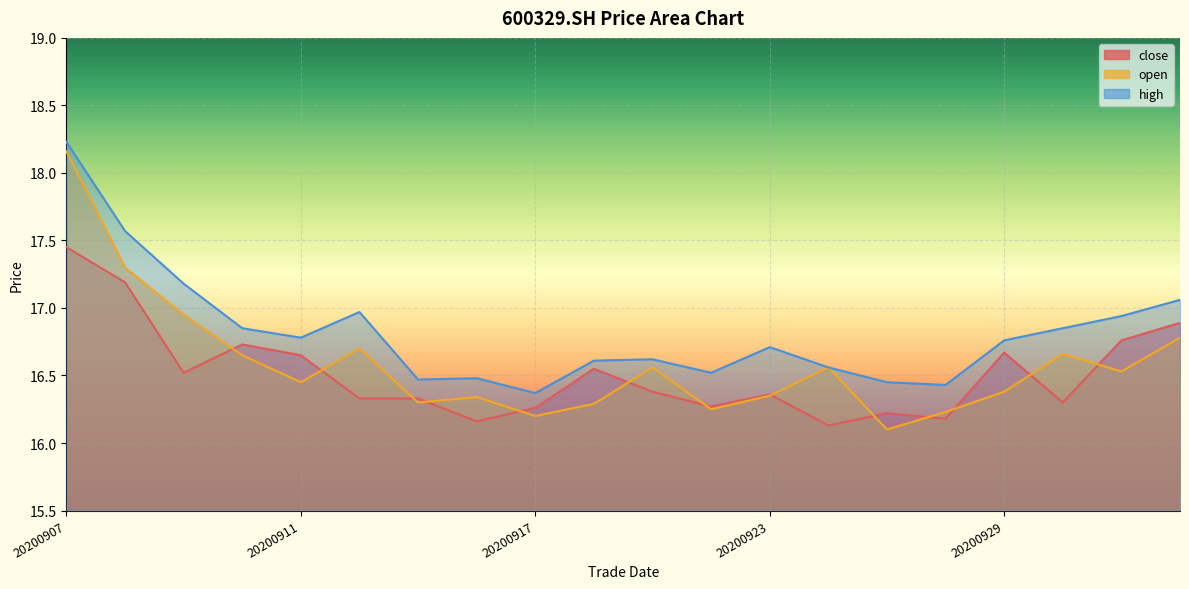

Reading right to left, extract all data points from this chart.

close: 16.9	16.8	16.3	16.7	16.2	16.2	16.1	16.4	16.3	16.4	16.6	16.3	16.2	16.3	16.3	16.6	16.7	16.5	17.2	17.4
open: 16.8	16.5	16.7	16.4	16.2	16.1	16.6	16.4	16.2	16.6	16.3	16.2	16.3	16.3	16.7	16.4	16.6	16.9	17.3	18.2
high: 17.1	16.9	16.9	16.8	16.4	16.4	16.6	16.7	16.5	16.6	16.6	16.4	16.5	16.5	17.0	16.8	16.9	17.2	17.6	18.2